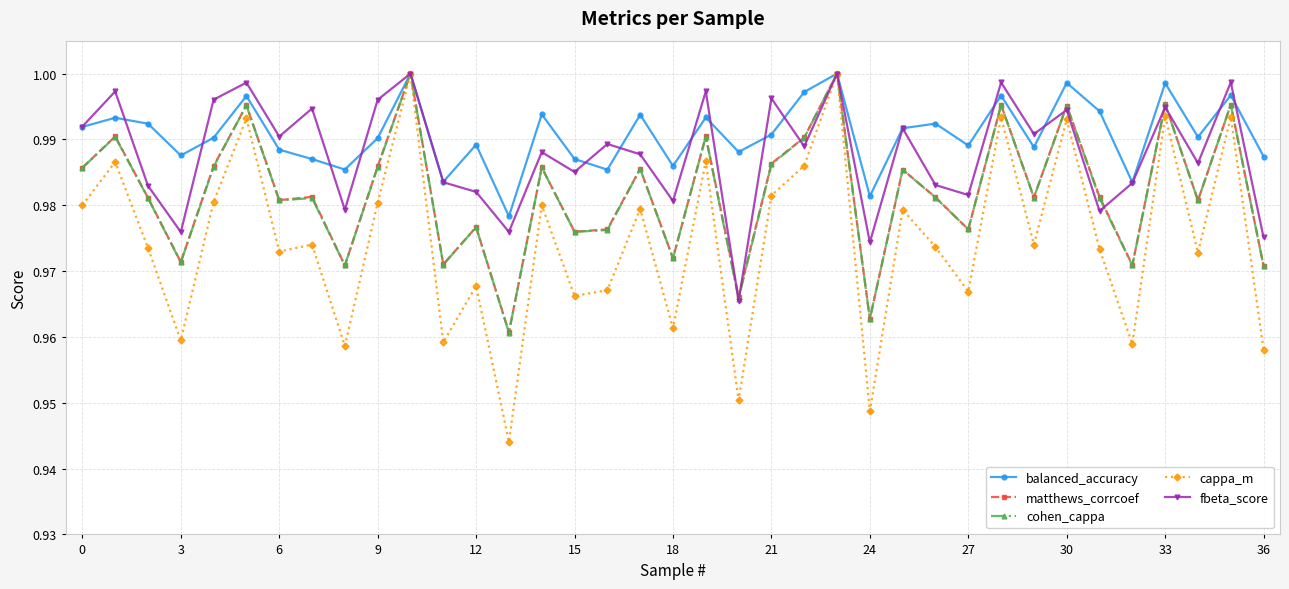

Which series has the largest range (max minus min)?

cappa_m